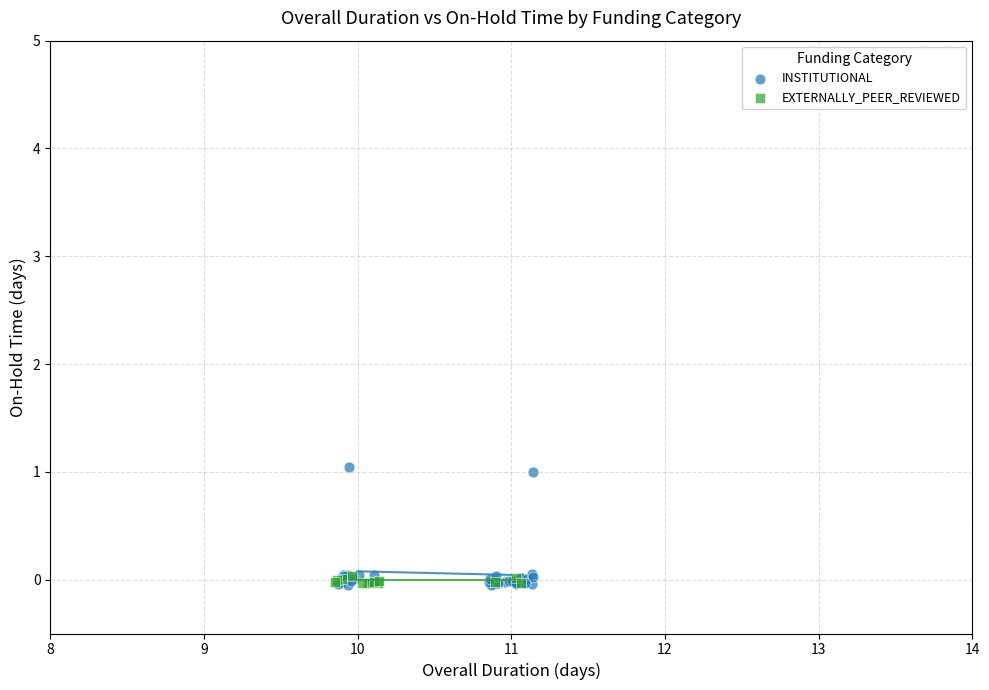

Which series has the largest Y range (max minus min)?

INSTITUTIONAL